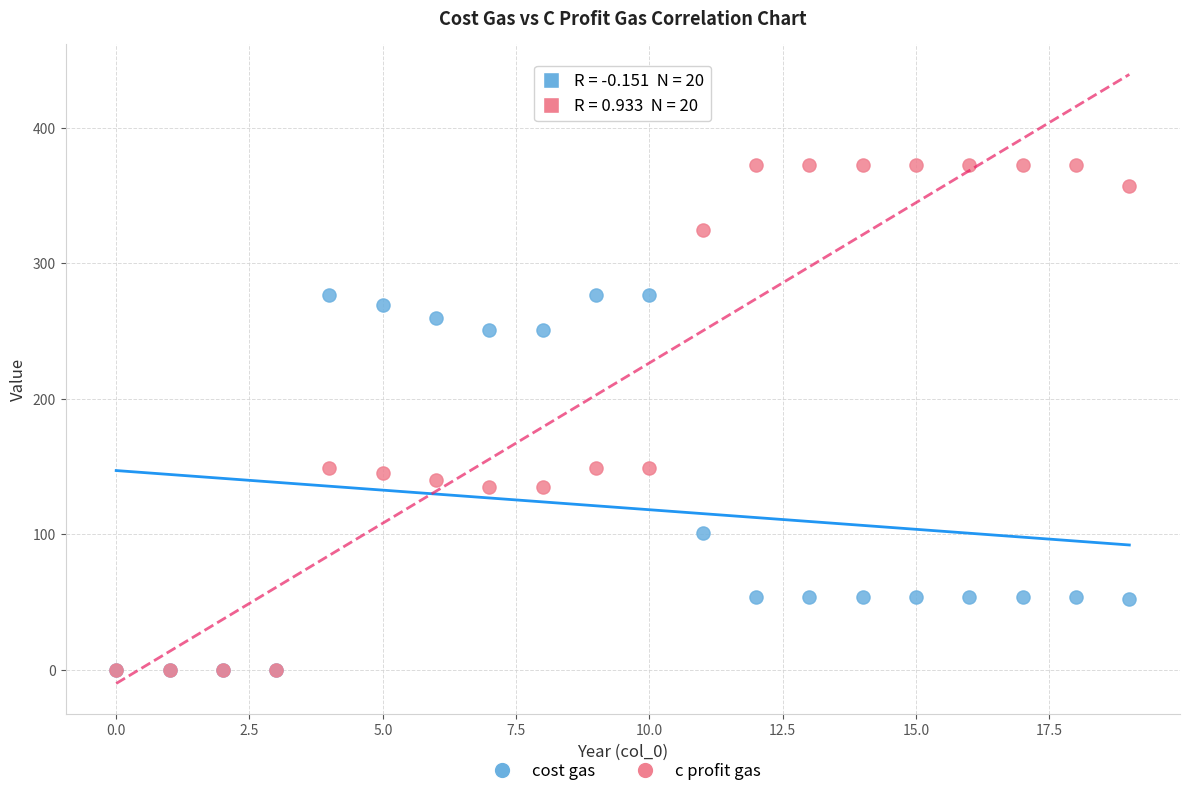

What are all the series names shown in the legend?

cost gas, c profit gas